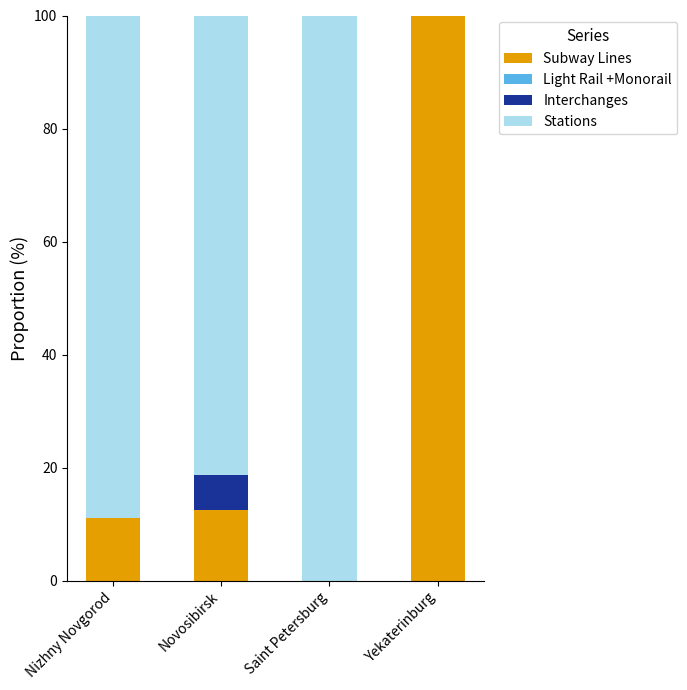

What is the sum of the Subway Lines values at Saint Petersburg and Novosibirsk?

12.5